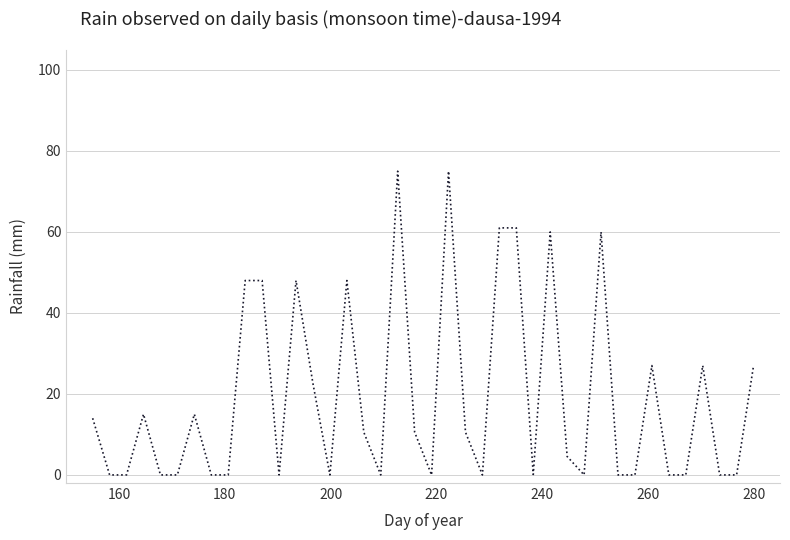

What is the greatest value displayed?

75.0